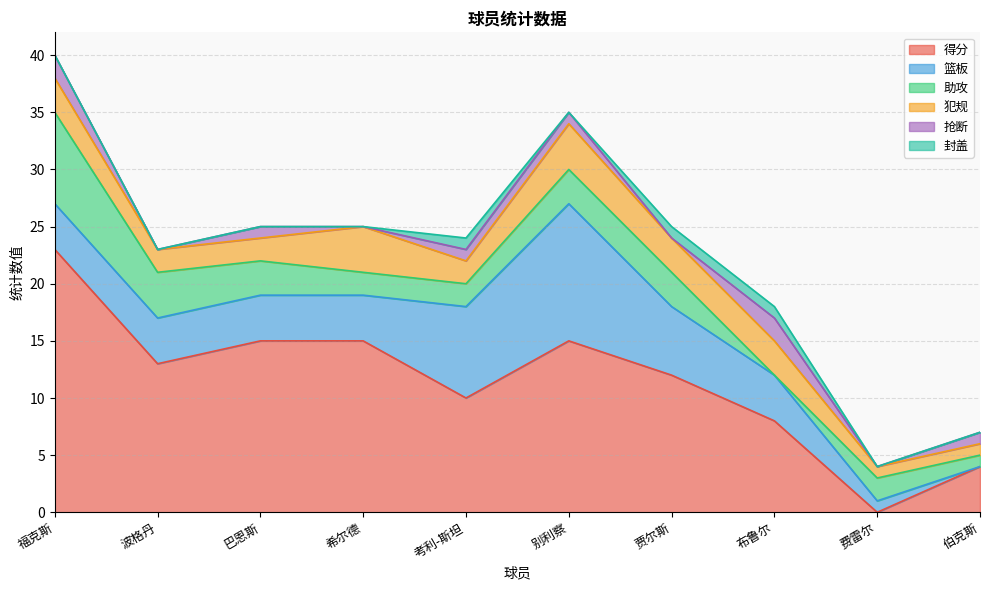

What is the difference between the maximum and minimum values in the 抢断 series?

2